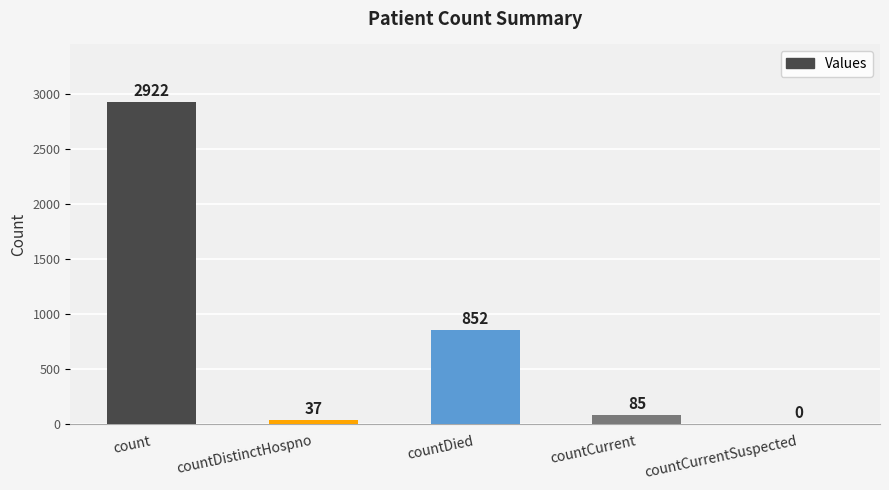

Is it true that the value at countDied is 342?

False